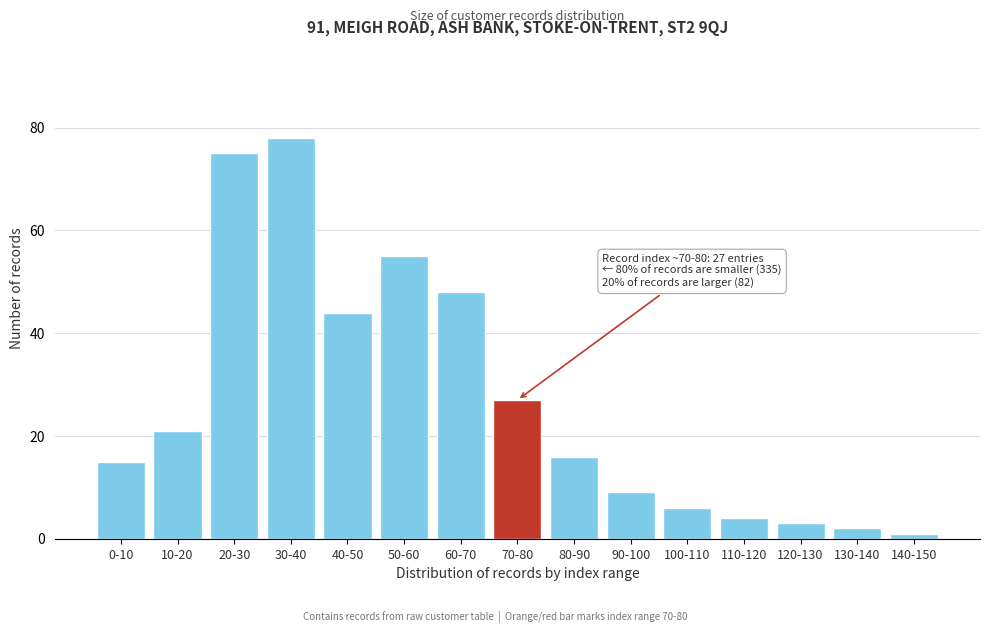

Reading left to right, extract all data points from this chart.

0-10=15	10-20=21	20-30=75	30-40=78	40-50=44	50-60=55	60-70=48	70-80=27	80-90=16	90-100=9	100-110=6	110-120=4	120-130=3	130-140=2	140-150=1